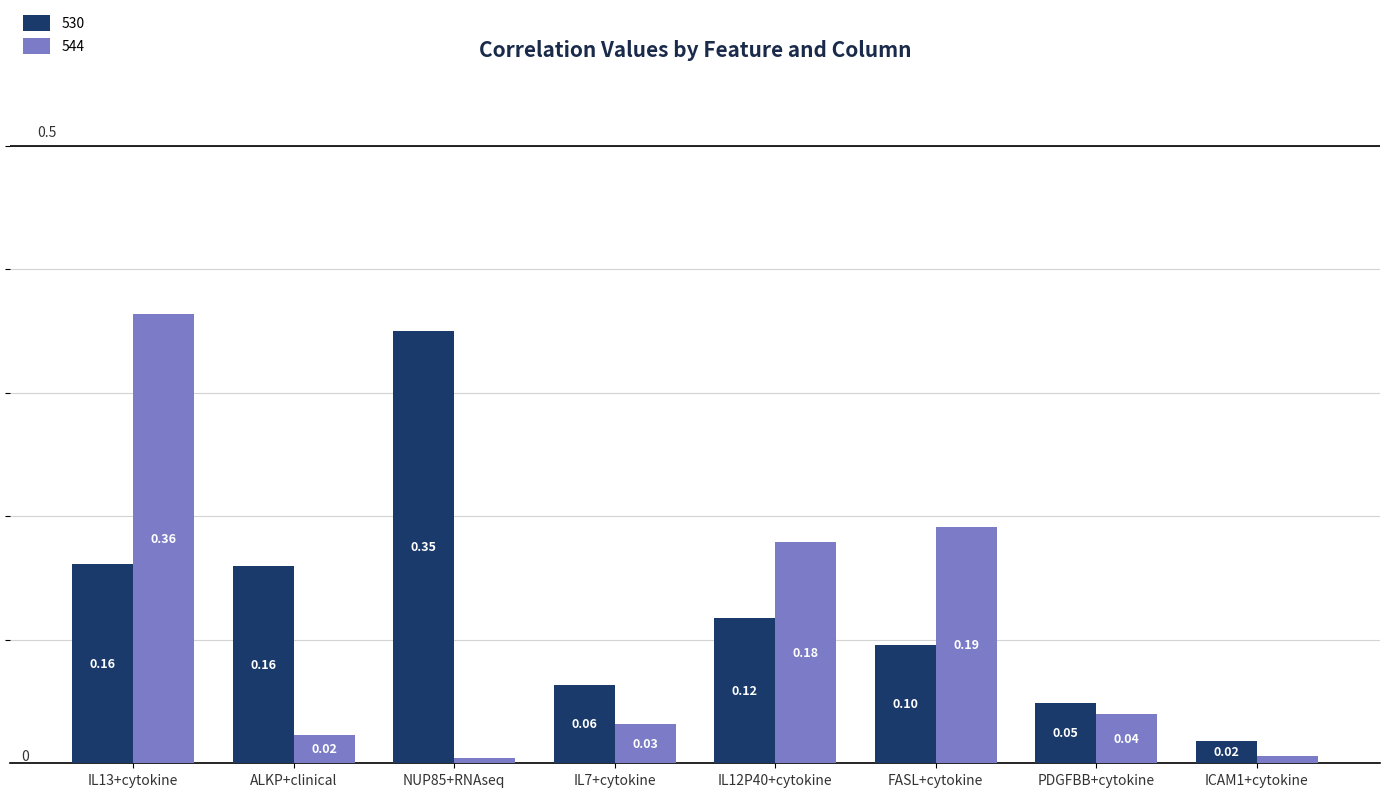

Which series has the widest spread of values?

544